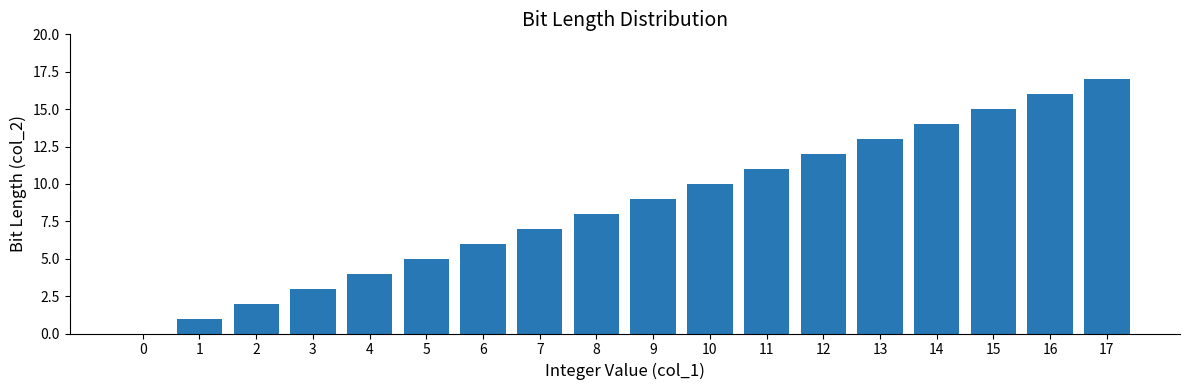

Which has a higher value, 11 or 15?

15